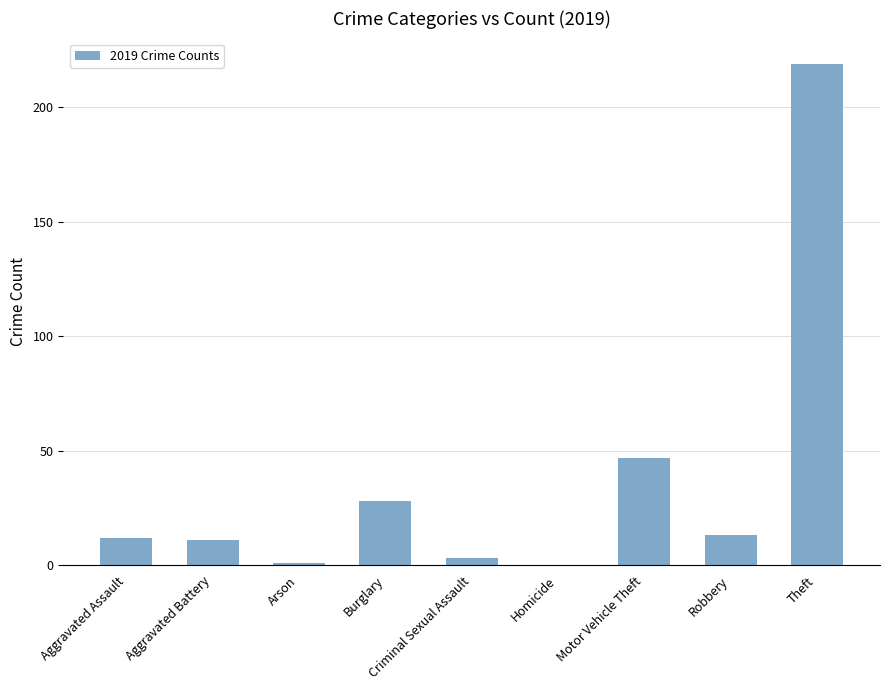

What is the sum of the values at Aggravated Battery and Aggravated Assault?

23